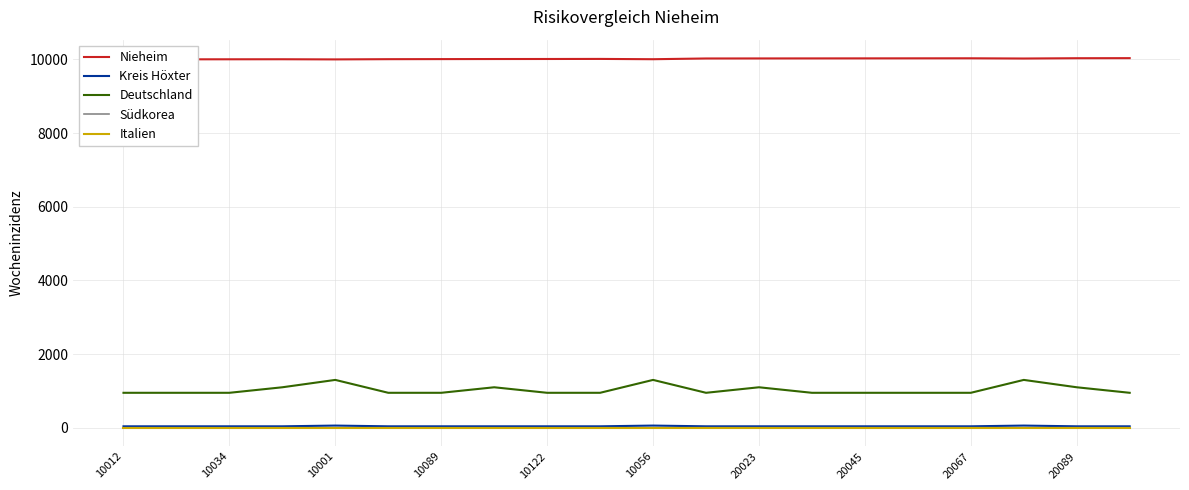

Which series has the widest spread of values?

Deutschland